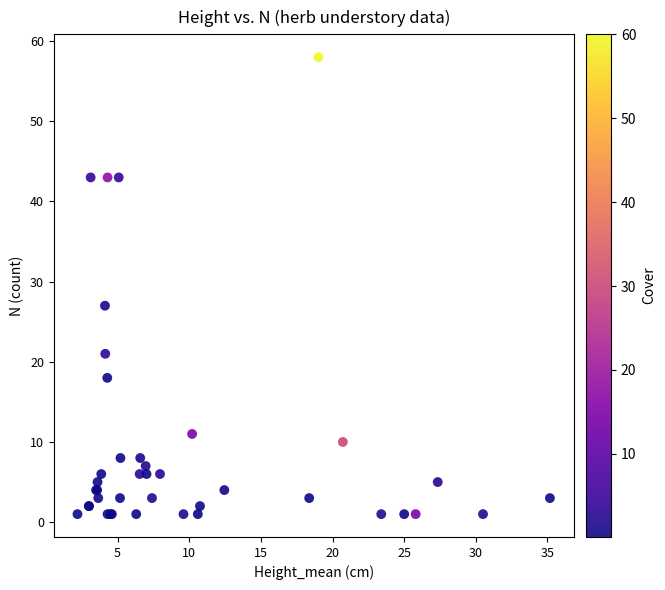

What Y value in the scatter plot is closest to 29?

27